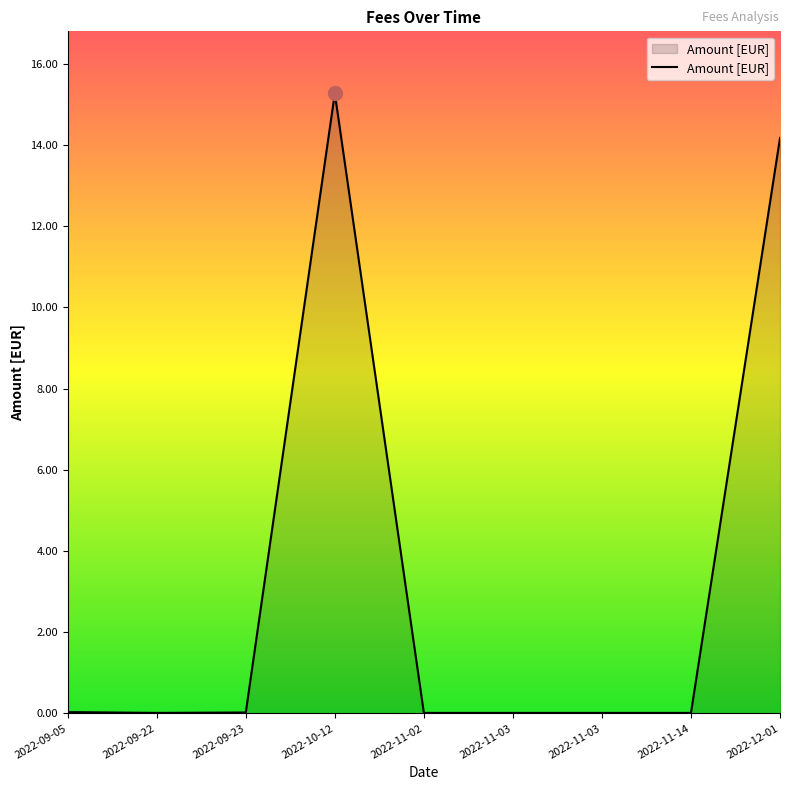

What is the difference between the values at 2022-09-23 and 2022-10-12?

15.2